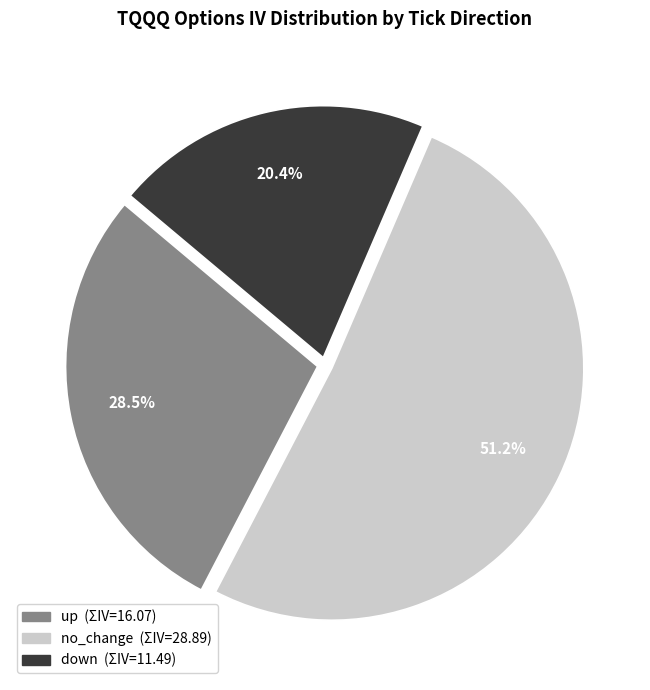

Combined, do up and down account for over 50%?

No